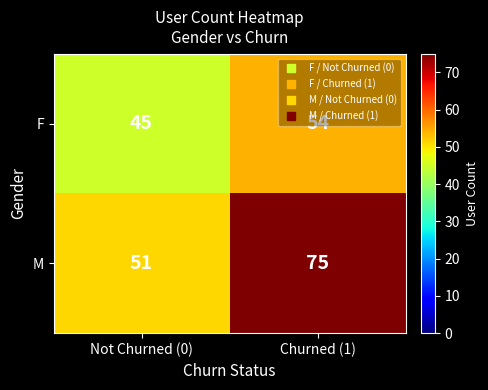

What is the highest value of the M series?

75